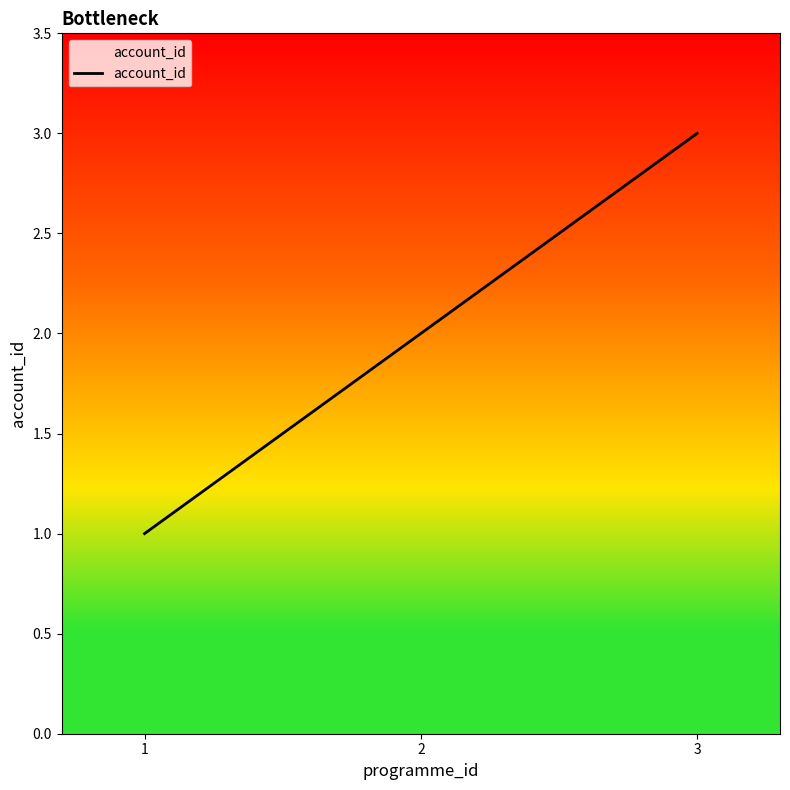

Approximately how many times larger is the value at 2 compared to 1?

2.0